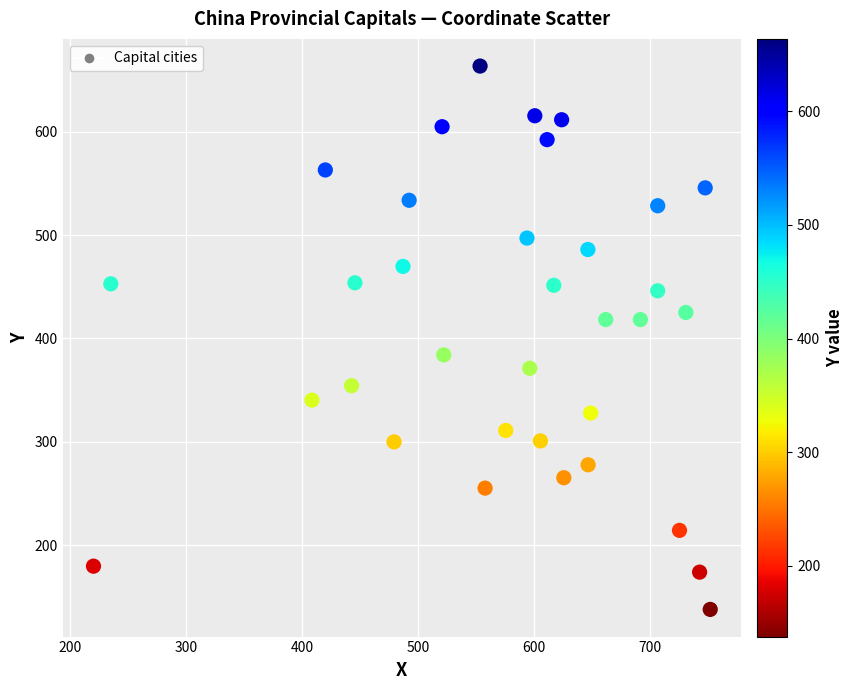

What is the range of X values (max minus min)?

531.4